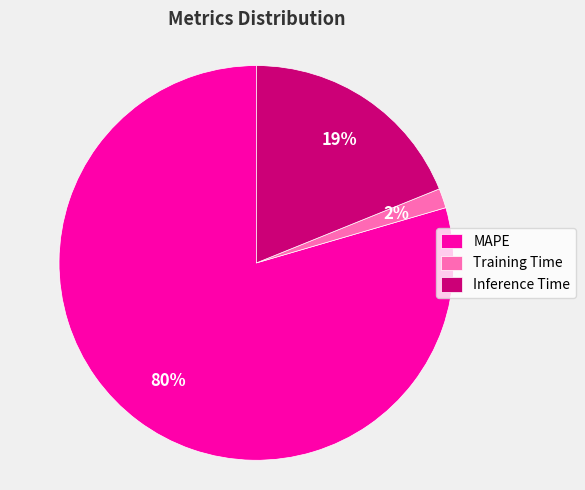

To the nearest percent, what is the combined percentage of MAPE and Inference Time?

98%